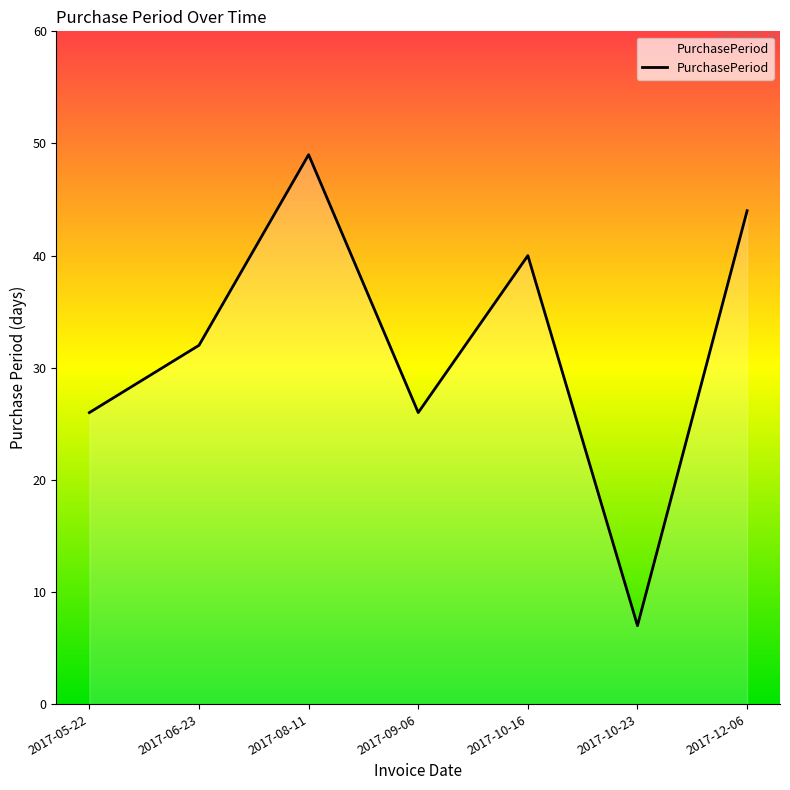

Which category has the lowest value across all series?

2017-10-23